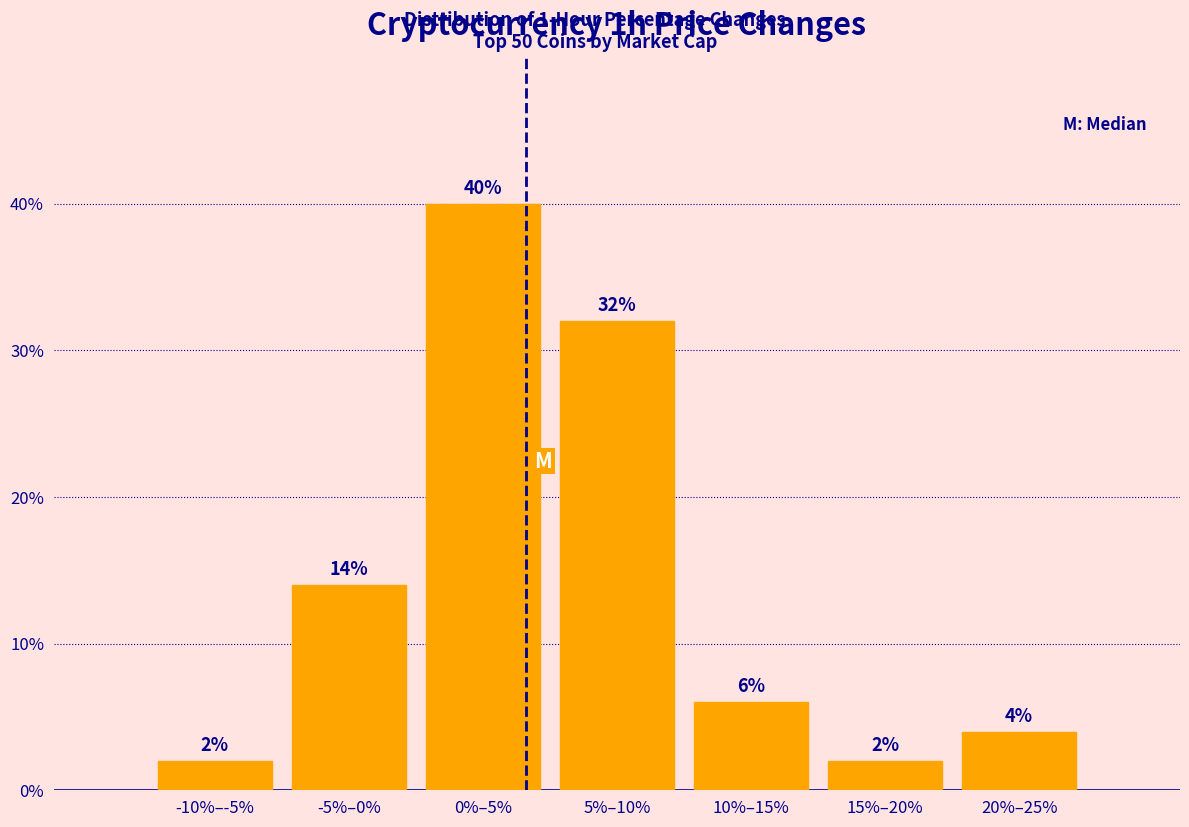

Reading left to right, list all the values displayed in this chart.

-10%–-5%=2.0	-5%–0%=14.0	0%–5%=40.0	5%–10%=32.0	10%–15%=6.0	15%–20%=2.0	20%–25%=4.0